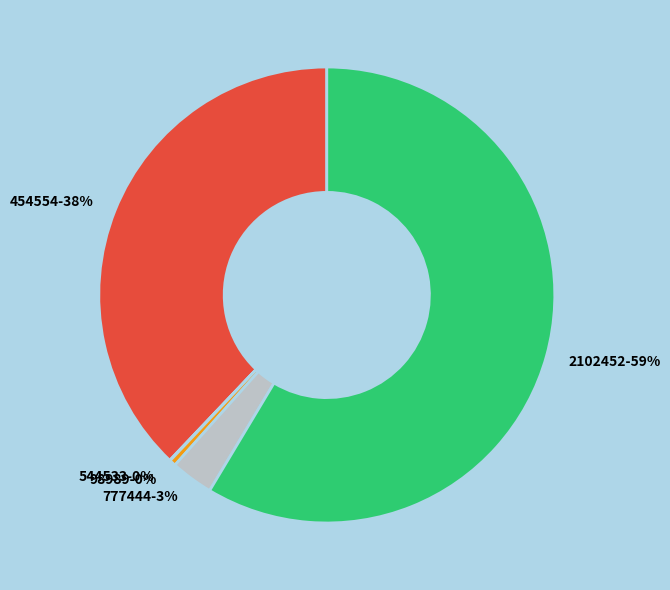

Is the sum of 454554 and 98989 greater than half?

No